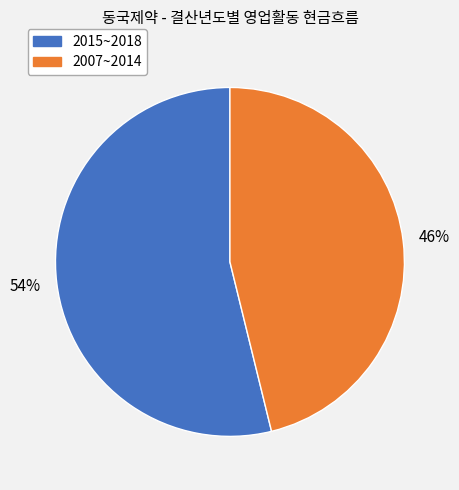

To the nearest percent, what is the average slice percentage?

50%